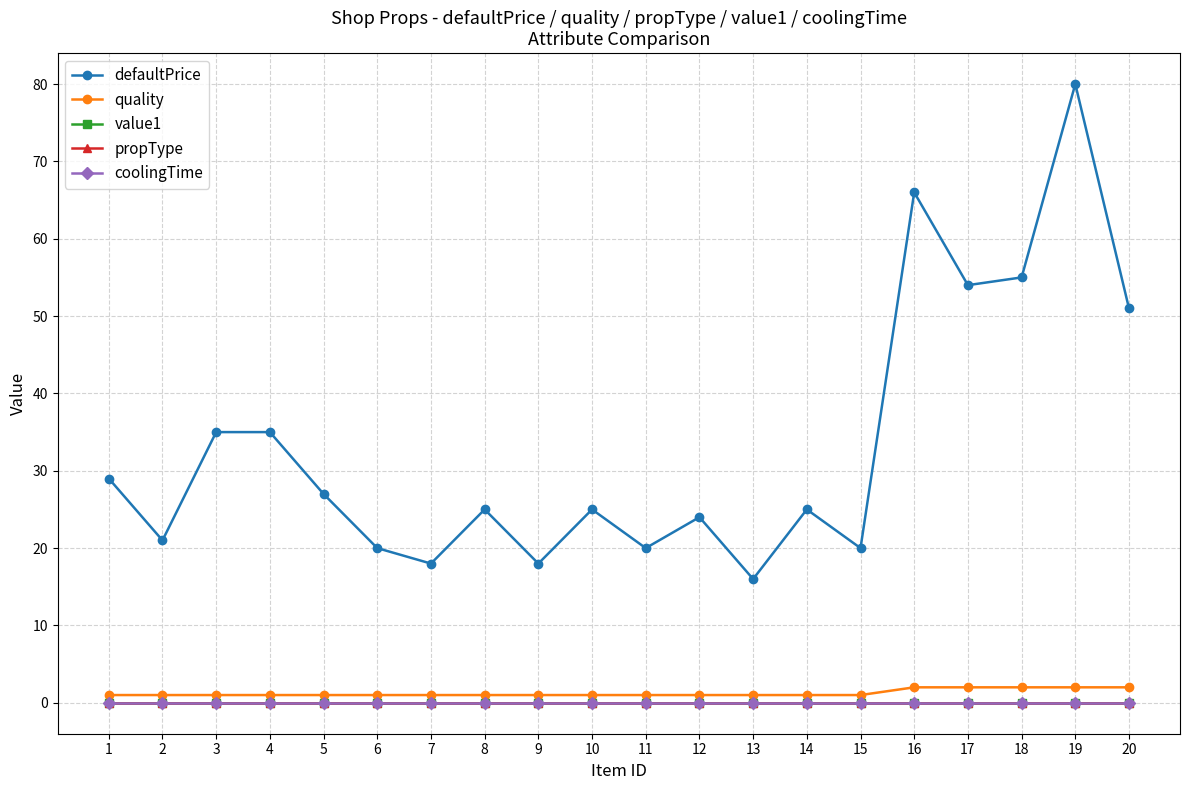

Which label corresponds to the largest value in the chart?

19